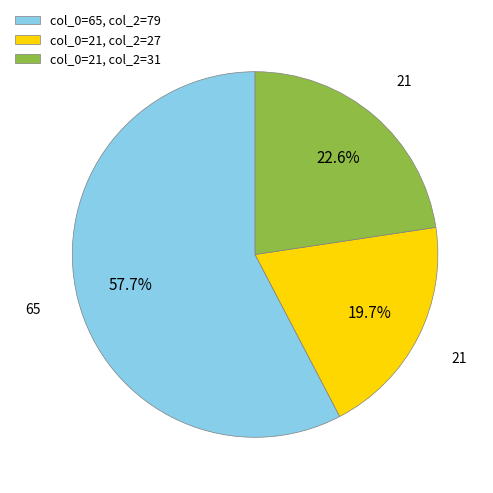

Approximately how many times larger is the value at col_0=65, col_2=79 compared to col_0=21, col_2=27?

2.9